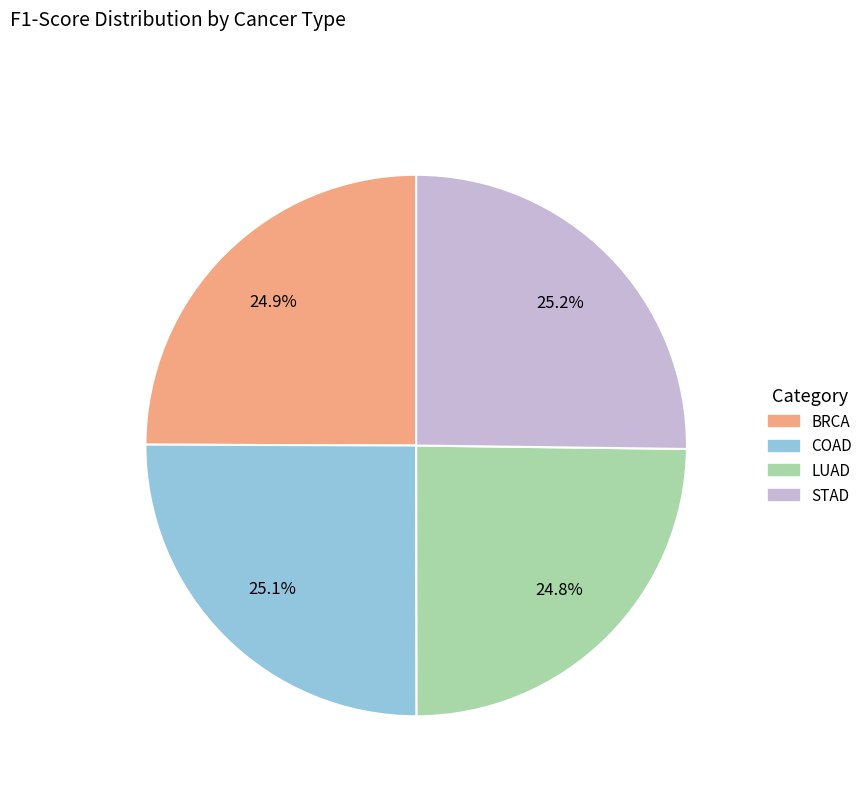

Does BRCA account for over 50% of the chart?

No